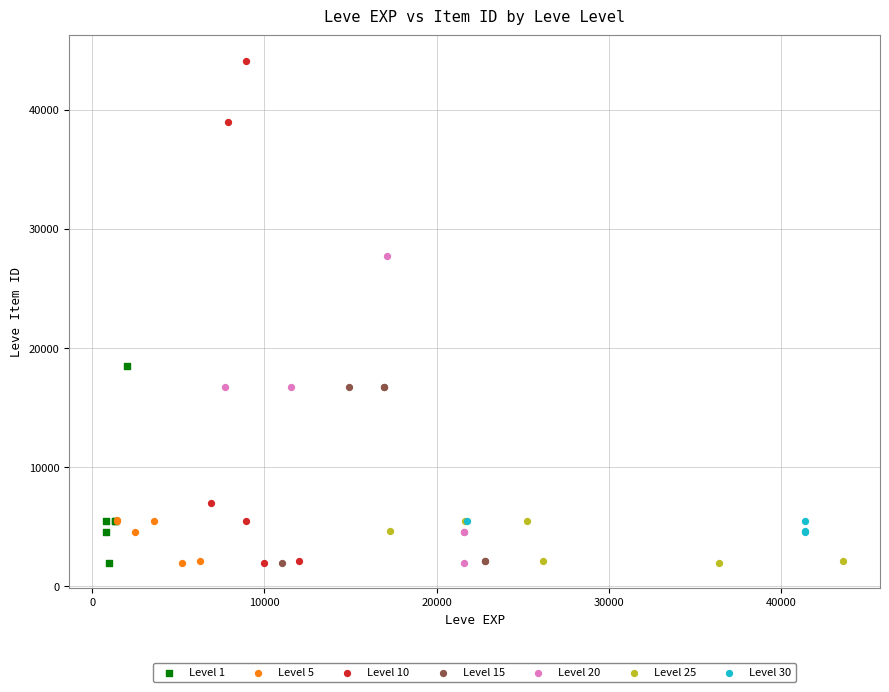

Which series has the largest Y range (max minus min)?

Level 10